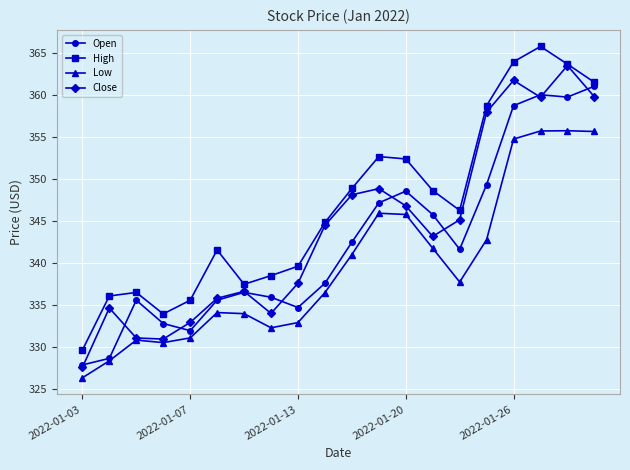

List the series in order of their peak value, highest first.

High, Close, Open, Low